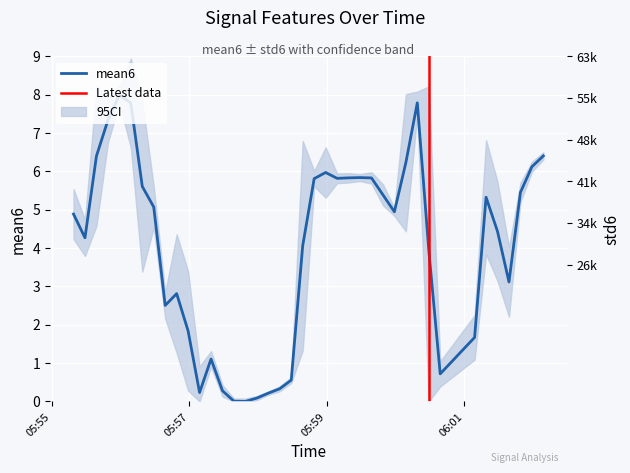

How many points are higher than both their immediate neighbors (excluding endpoints)?

7